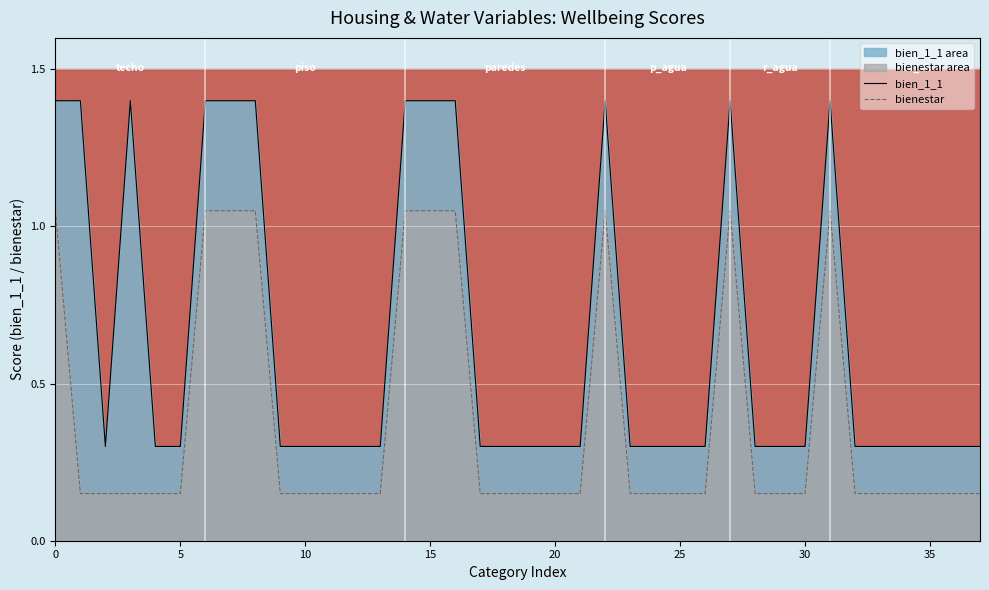

What is the maximum value for bien_1_1?

1.4